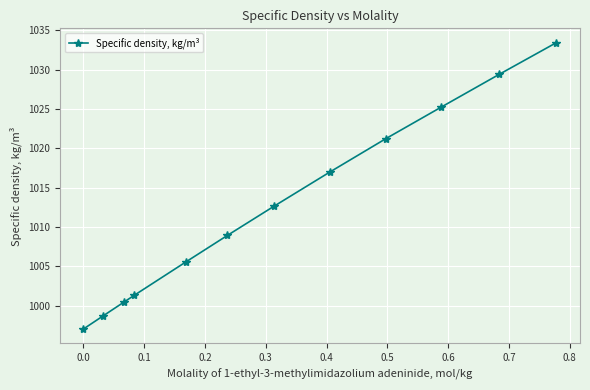

What is the average value?

1012.6